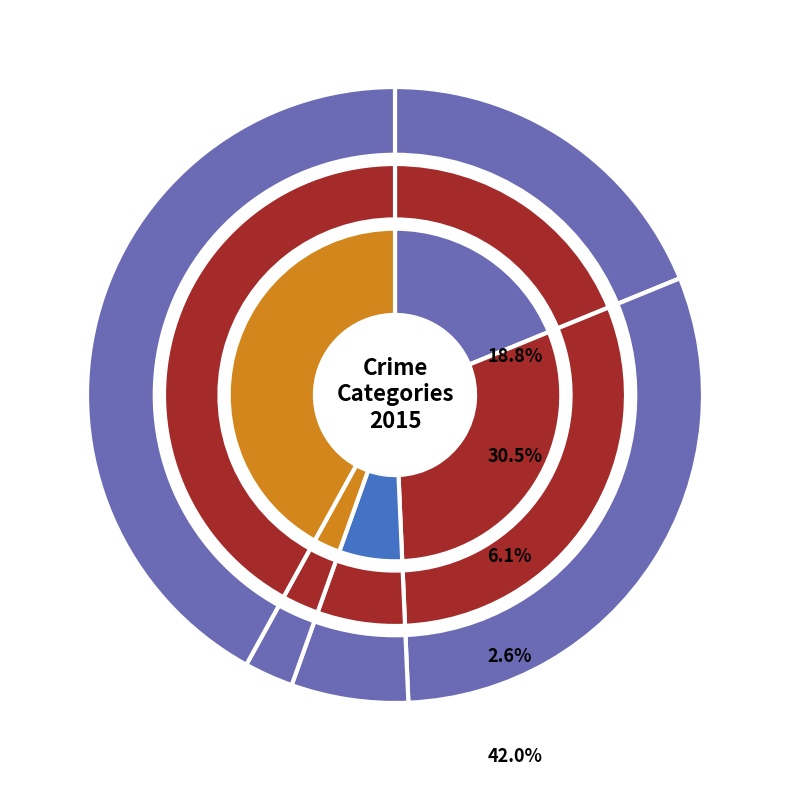

Which slice is the largest?

Robbery